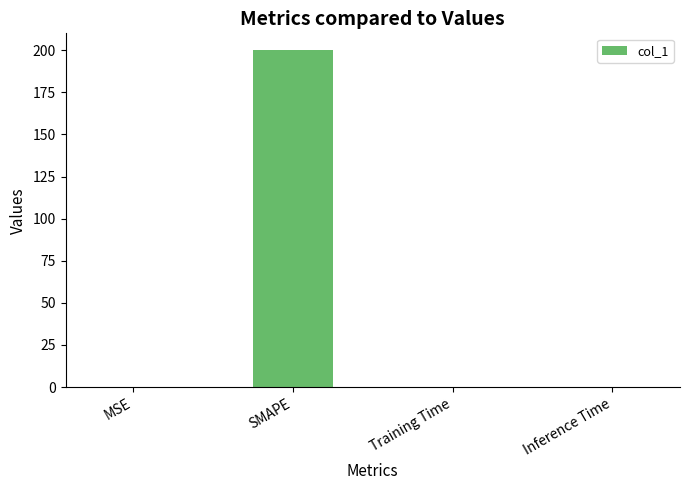

What is the greatest value displayed?

200.0